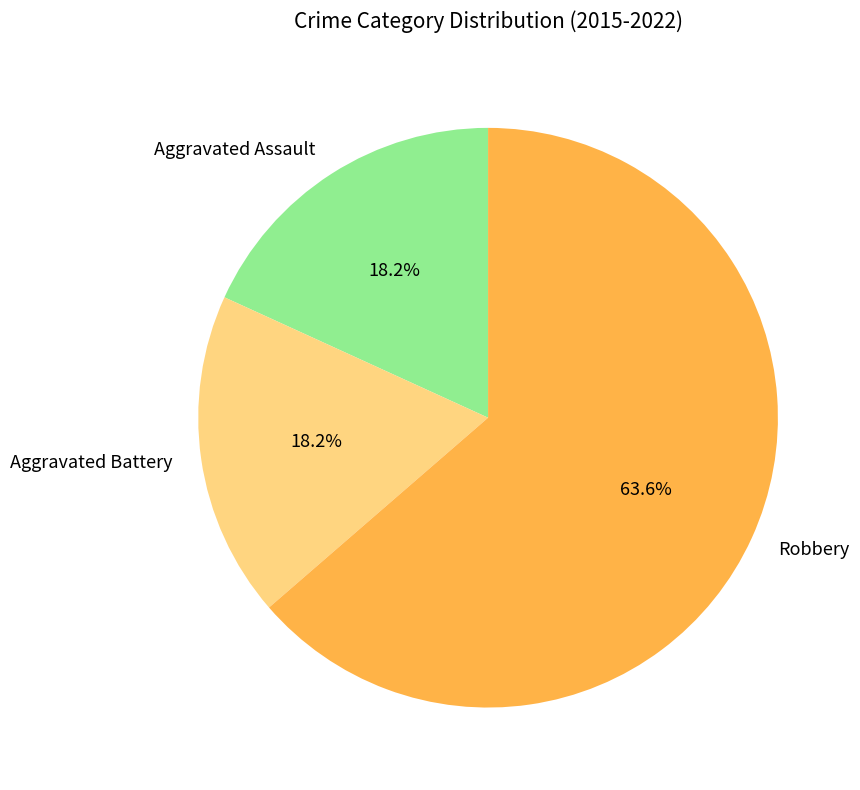

Does Aggravated Assault account for over 50% of the chart?

No